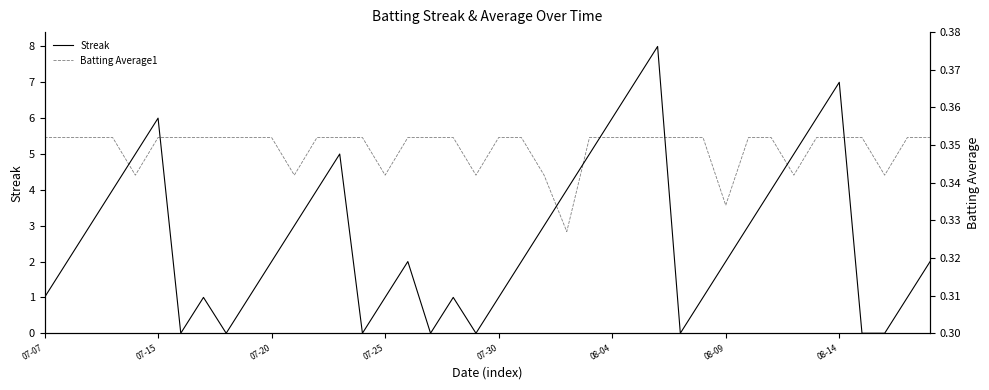

How many distinct data groups are displayed?

2